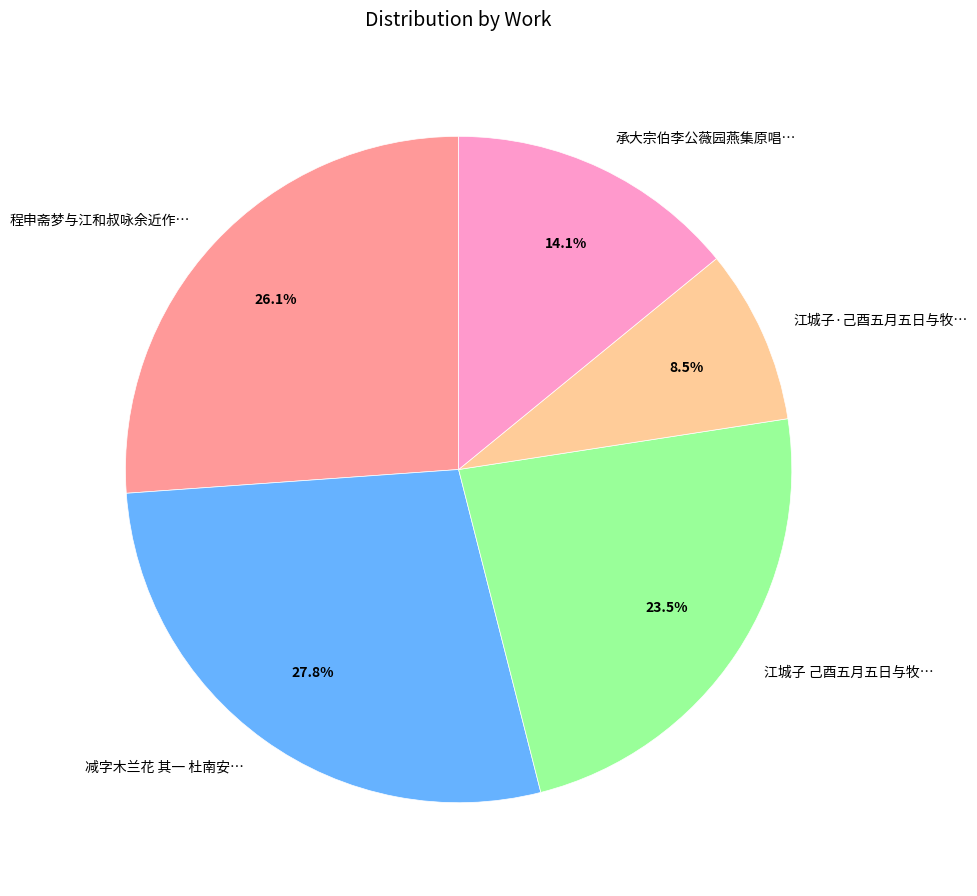

Which has a higher value, 承大宗伯李公薇园燕集原唱… or 程申斋梦与江和叔咏余近作…?

程申斋梦与江和叔咏余近作…